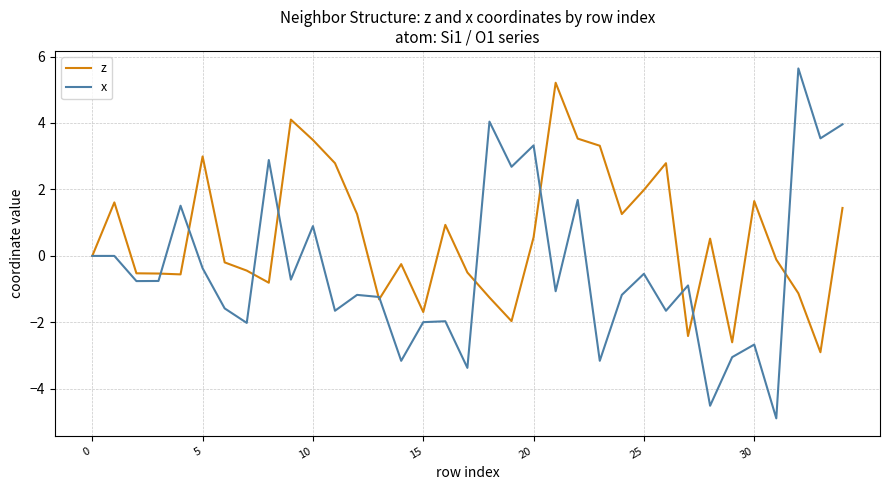

In x, how many points are lower than both neighbors (excluding endpoints)?

13